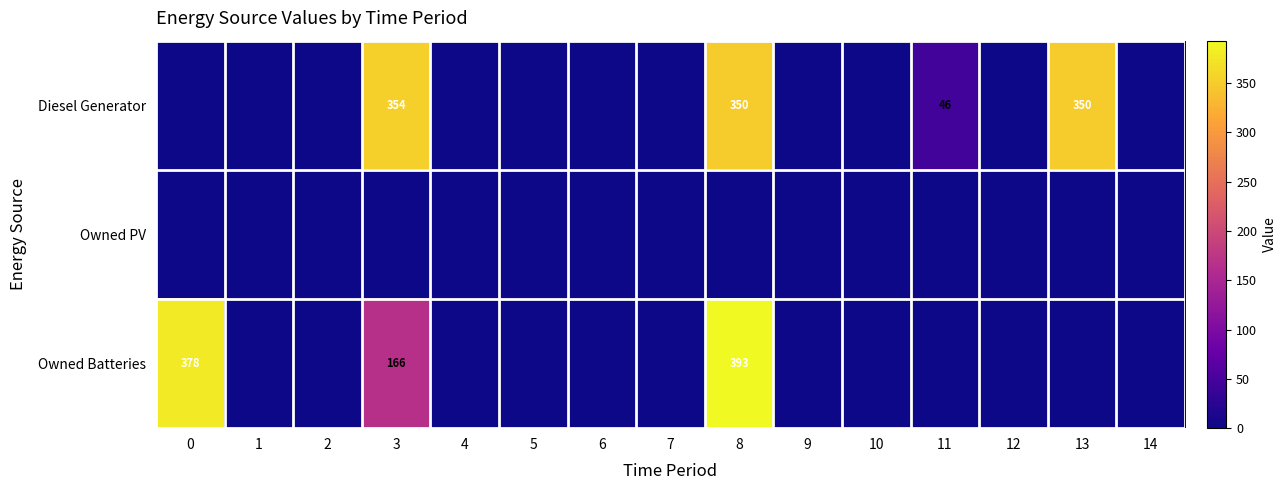

At how many categories does at least one series exceed 351?

3